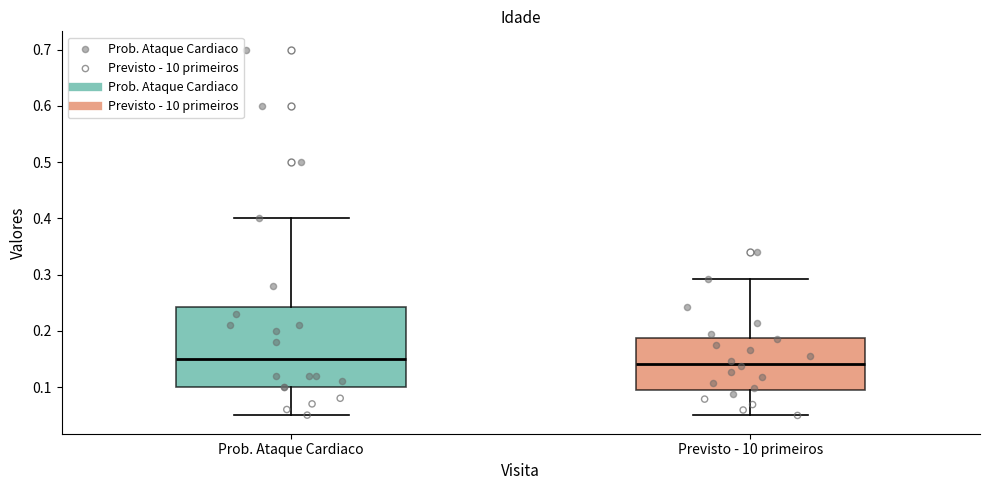

Reading left to right, transcribe this box plot: for each box, give where its median line is, the range the box spans, and where its two whiskers end, as read against the y-axis. The values are not printed on the chart, so give them approximately, as read against the axis.

Prob. Ataque Cardiaco: median 0.15, box 0.10 to 0.24, whiskers 0.05 to 0.40
Previsto - 10 primeiros: median 0.14, box 0.10 to 0.19, whiskers 0.05 to 0.29